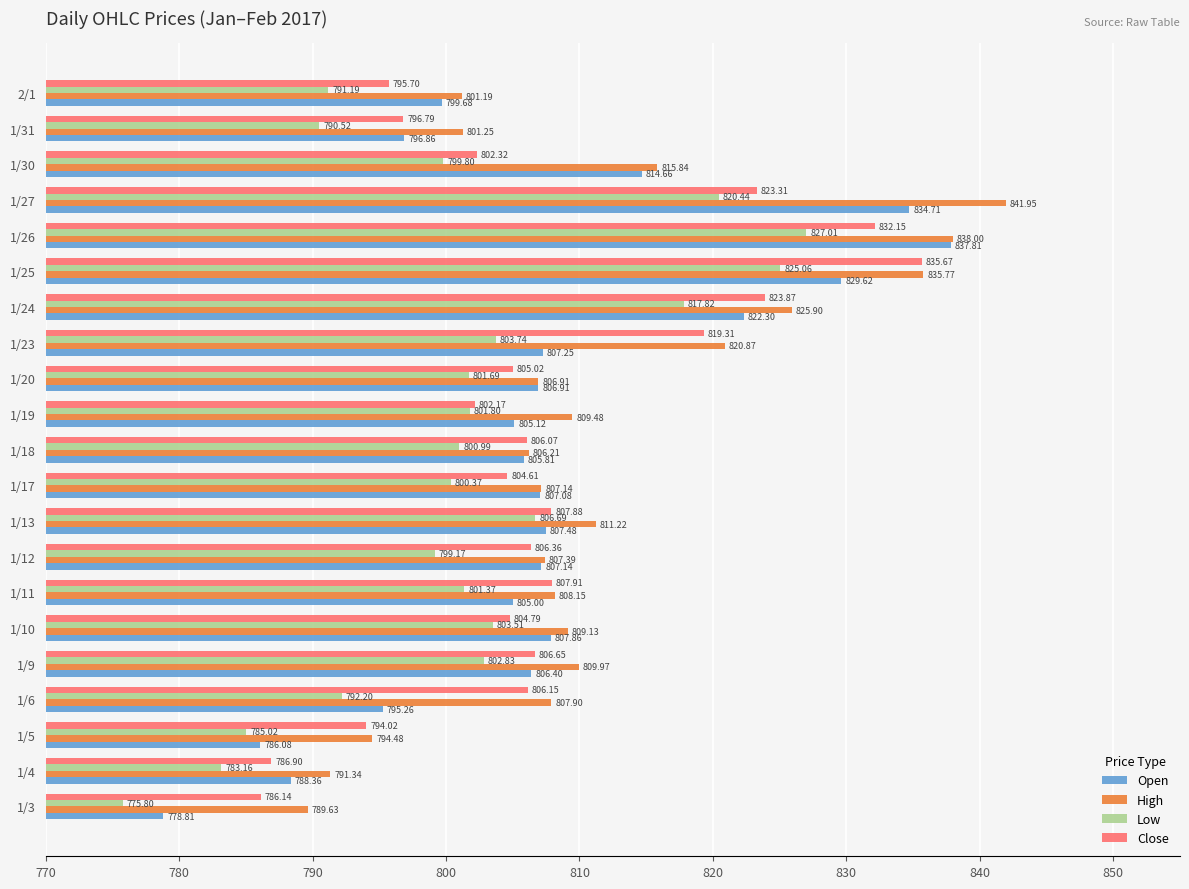

Which series has the largest range (max minus min)?

Open